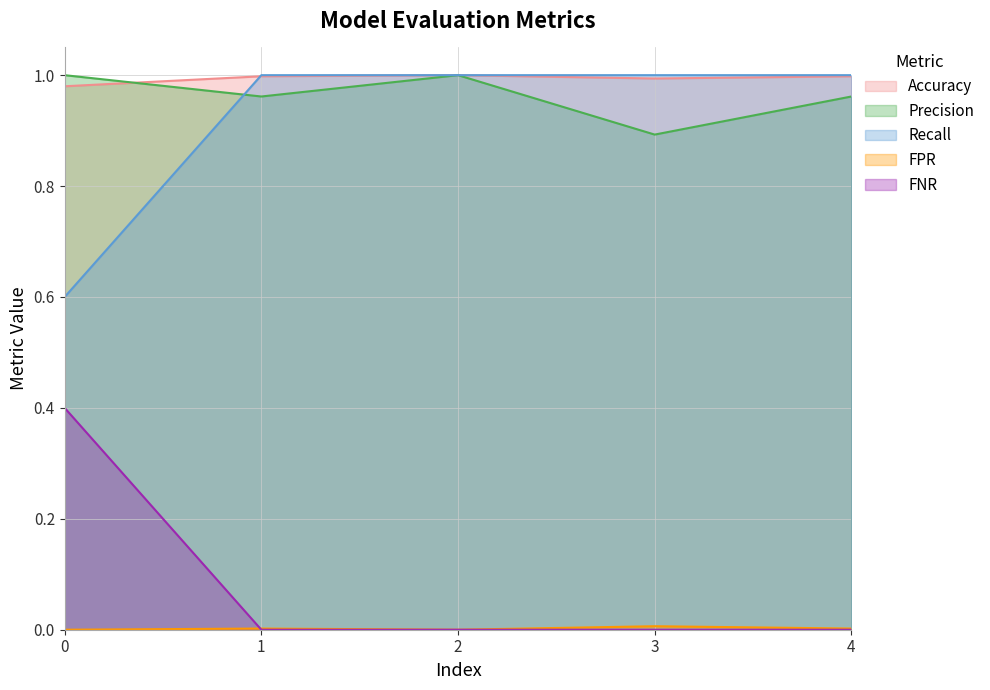

What is the difference between the Precision values at 1.0 and 3.0?

0.1